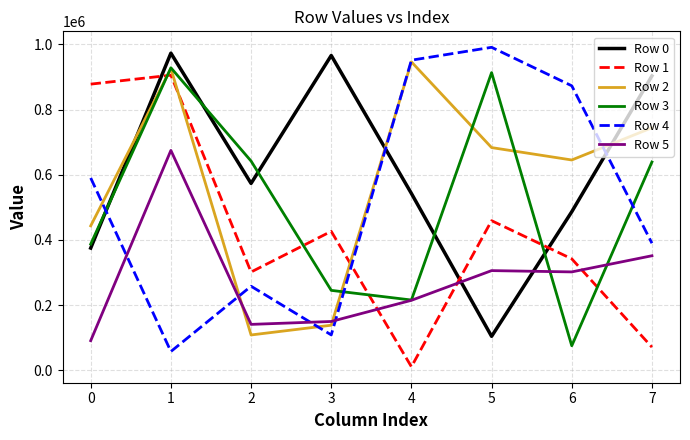

How many values in the Row 0 series are below 573606?

4